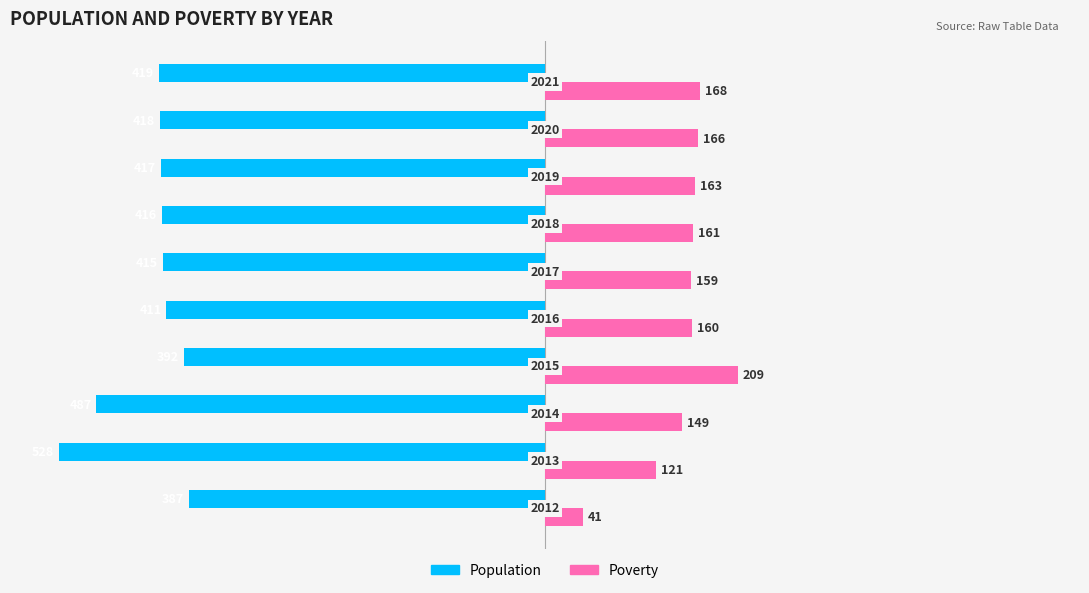

What are all the series names shown in the legend?

Population, Poverty